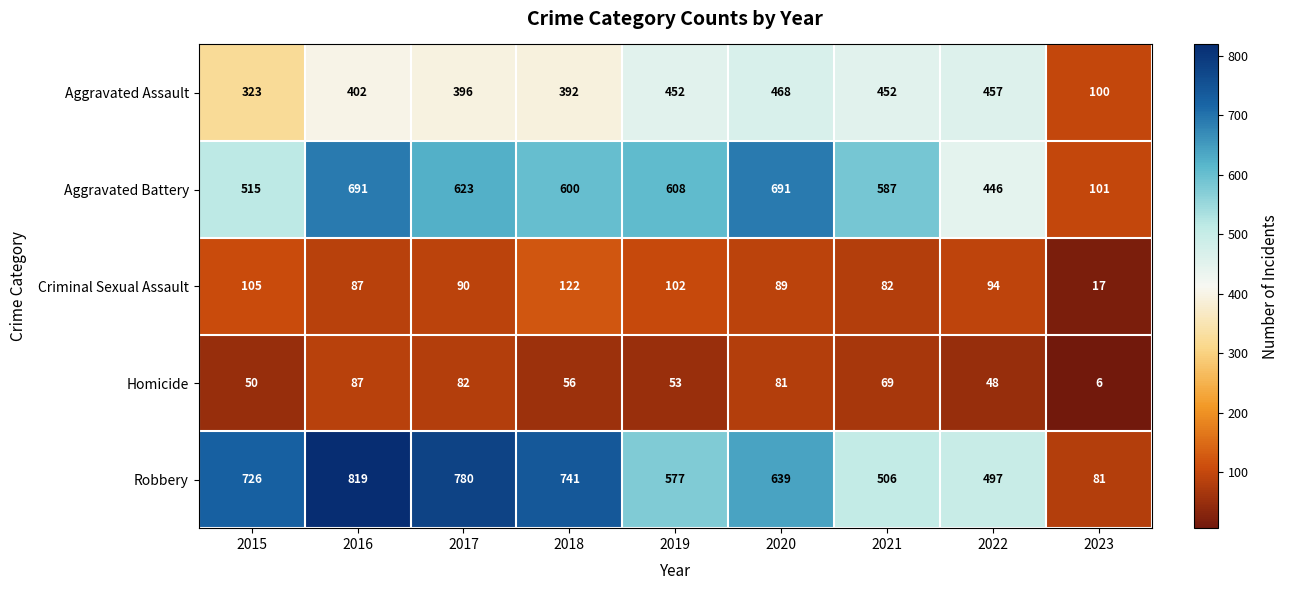

At which category does the chart reach its peak across all series?

2016